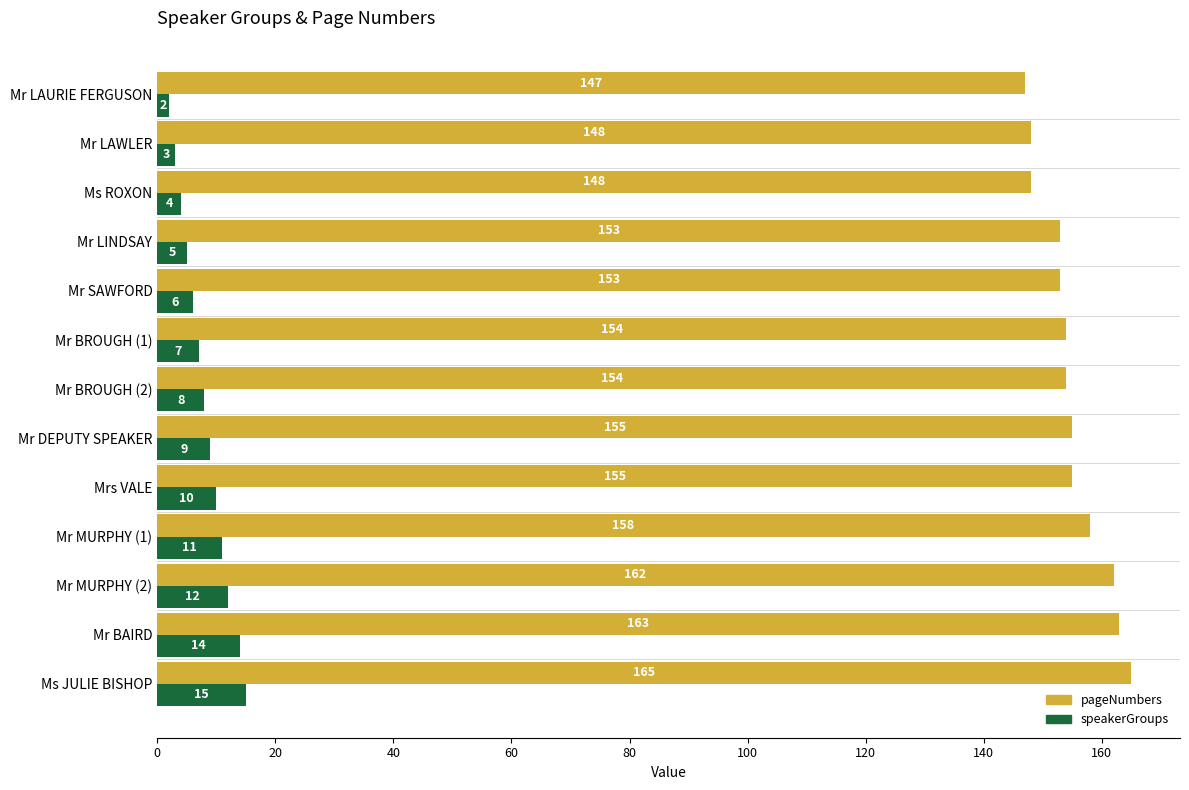

Which series has the largest range (max minus min)?

pageNumbers